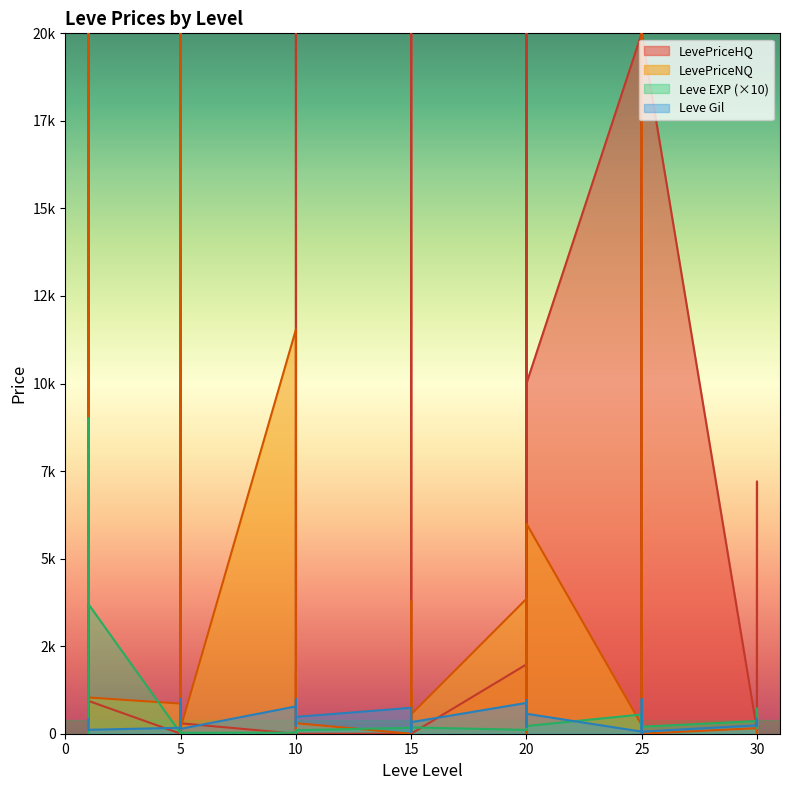

At which label is Leve Gil closest to 500?

20